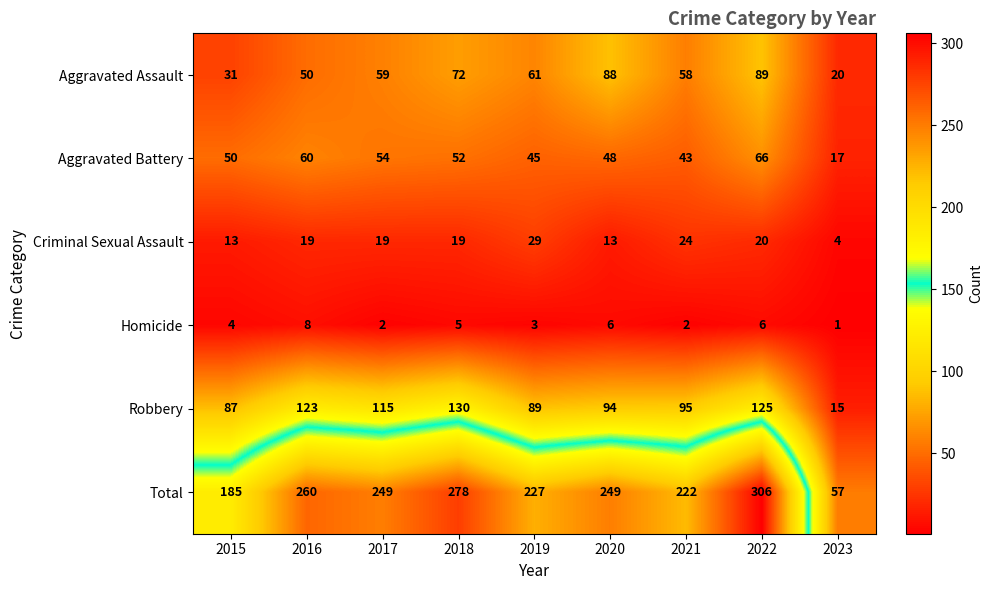

Which series changed the most between 2015 and 2017?

Total